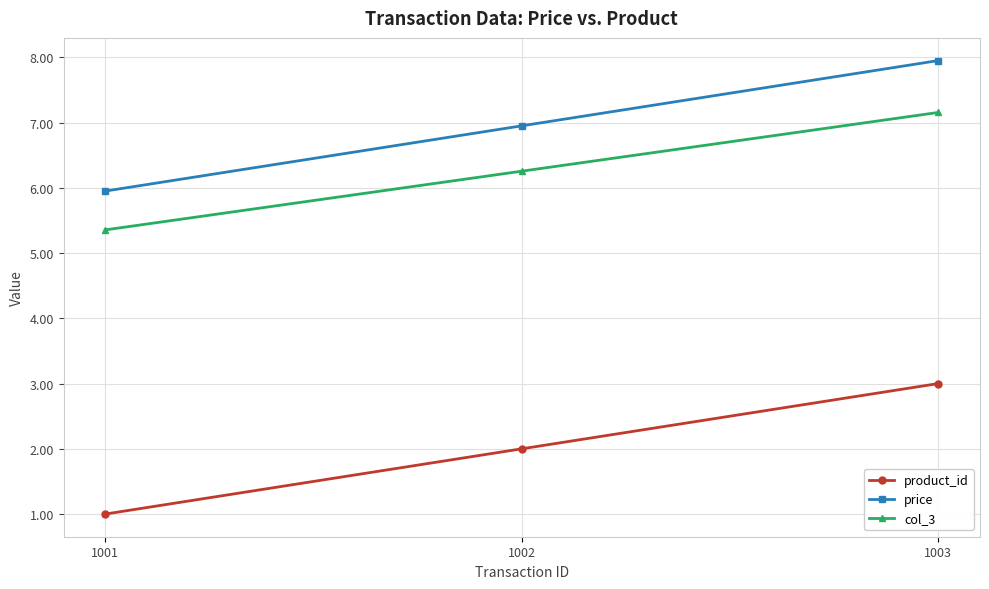

What is the total value across all series at 1003?

18.1